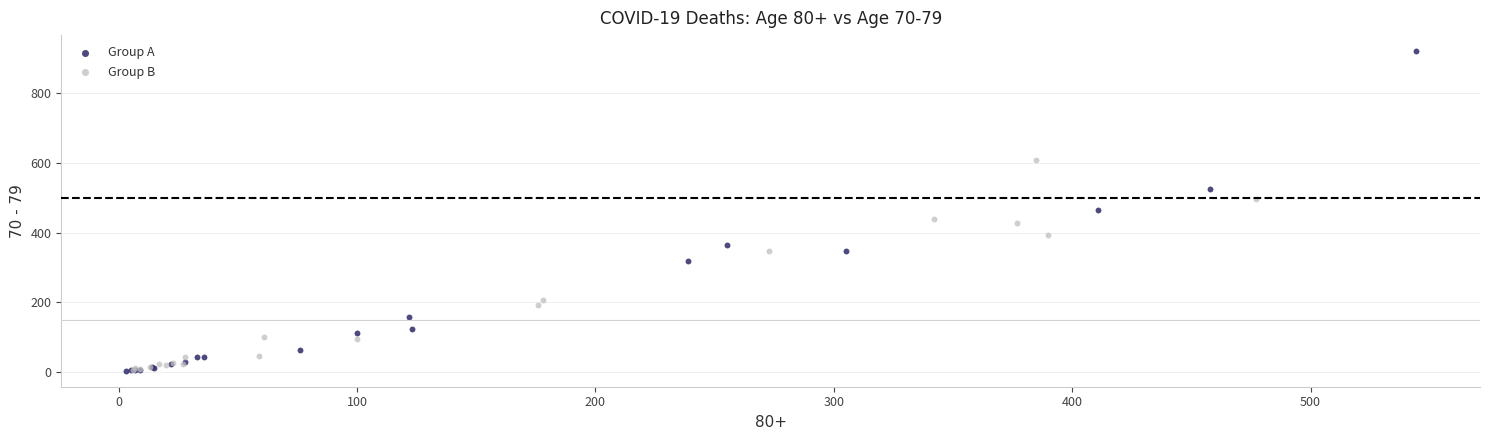

Which series contains the highest Y value?

Group A